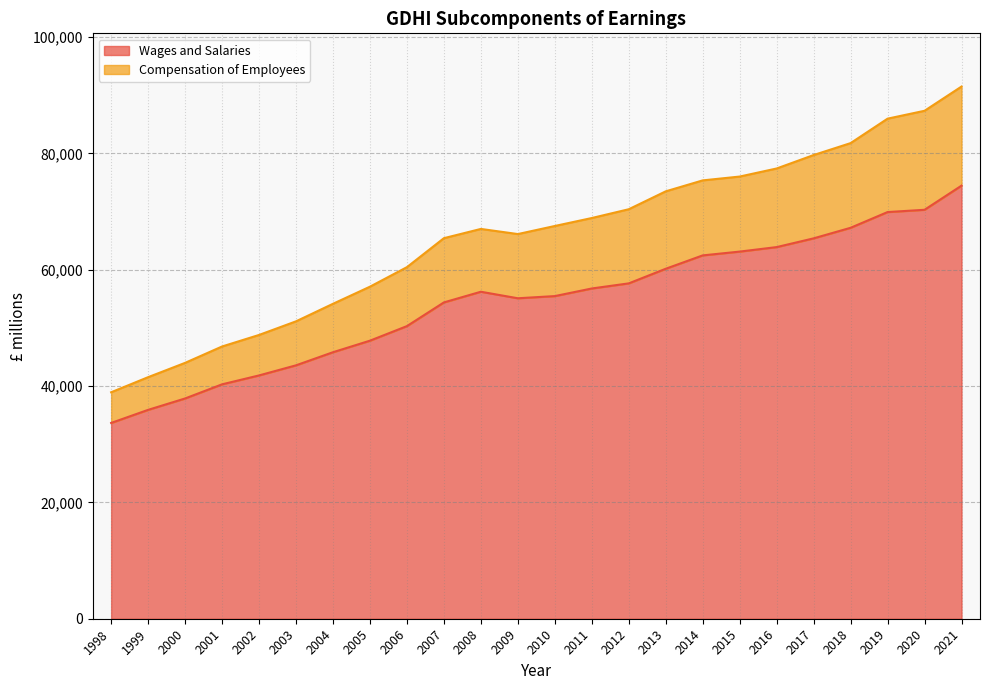

Rank the categories by Wages and Salaries value from highest to lowest.

2021, 2020, 2019, 2018, 2017, 2016, 2015, 2014, 2013, 2012, 2011, 2008, 2010, 2009, 2007, 2006, 2005, 2004, 2003, 2002, 2001, 2000, 1999, 1998